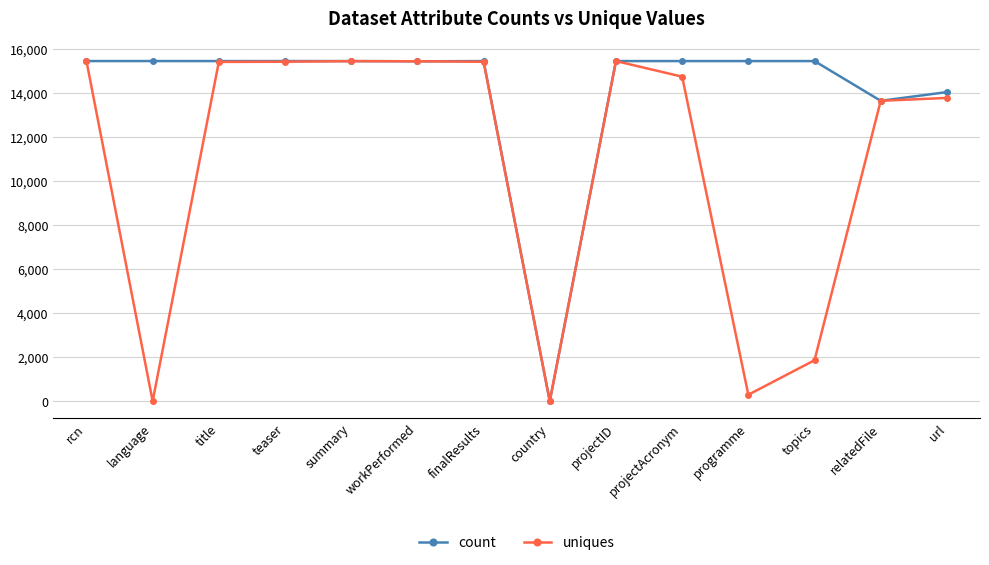

What is the average value of the count series?

14114